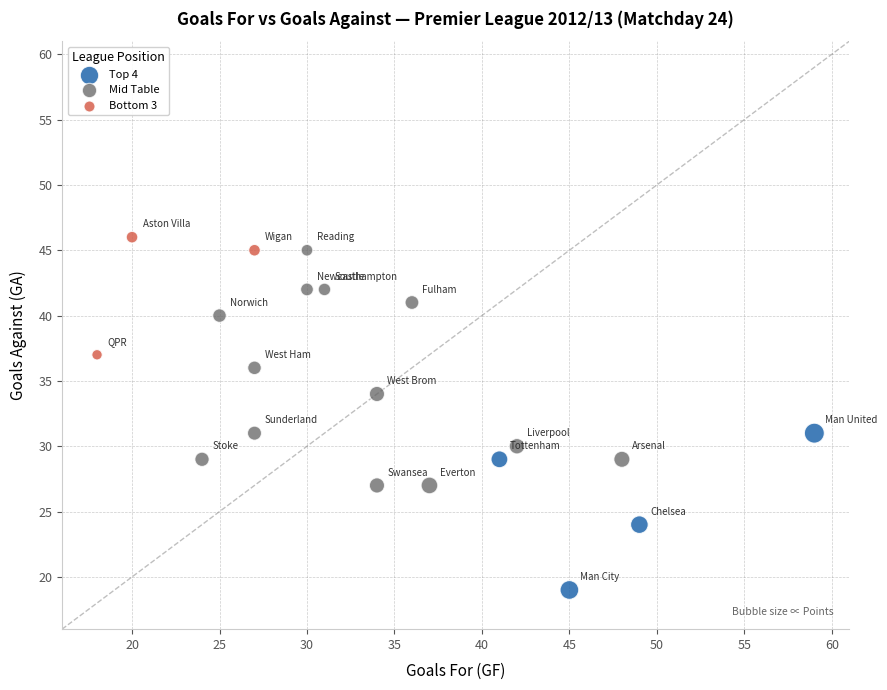

What are all the series names shown in the legend?

Top 4, Mid Table, Bottom 3